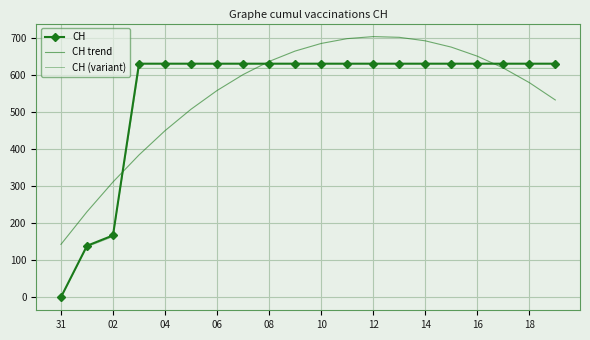

What are all the series names shown in the legend?

CH, CH trend, CH (variant)